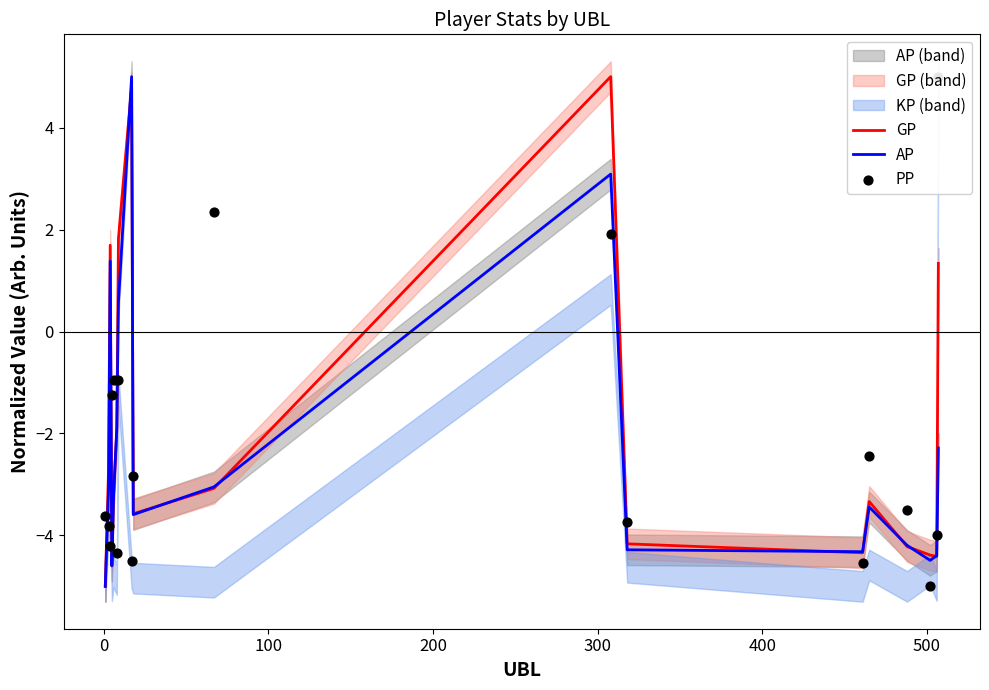

Which series has the largest total across all categories?

GP